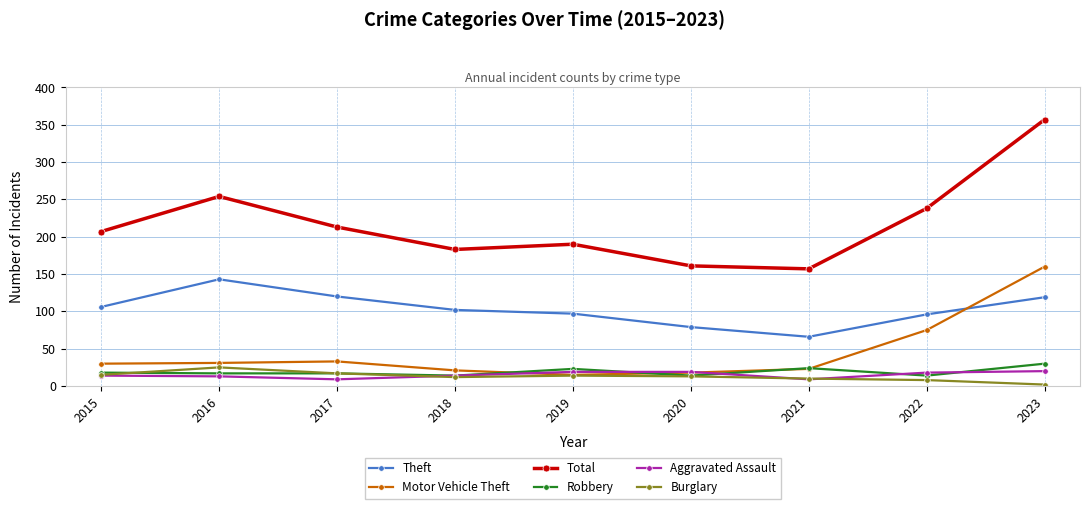

Read the Burglary value at 2020, to the nearest 5.

15